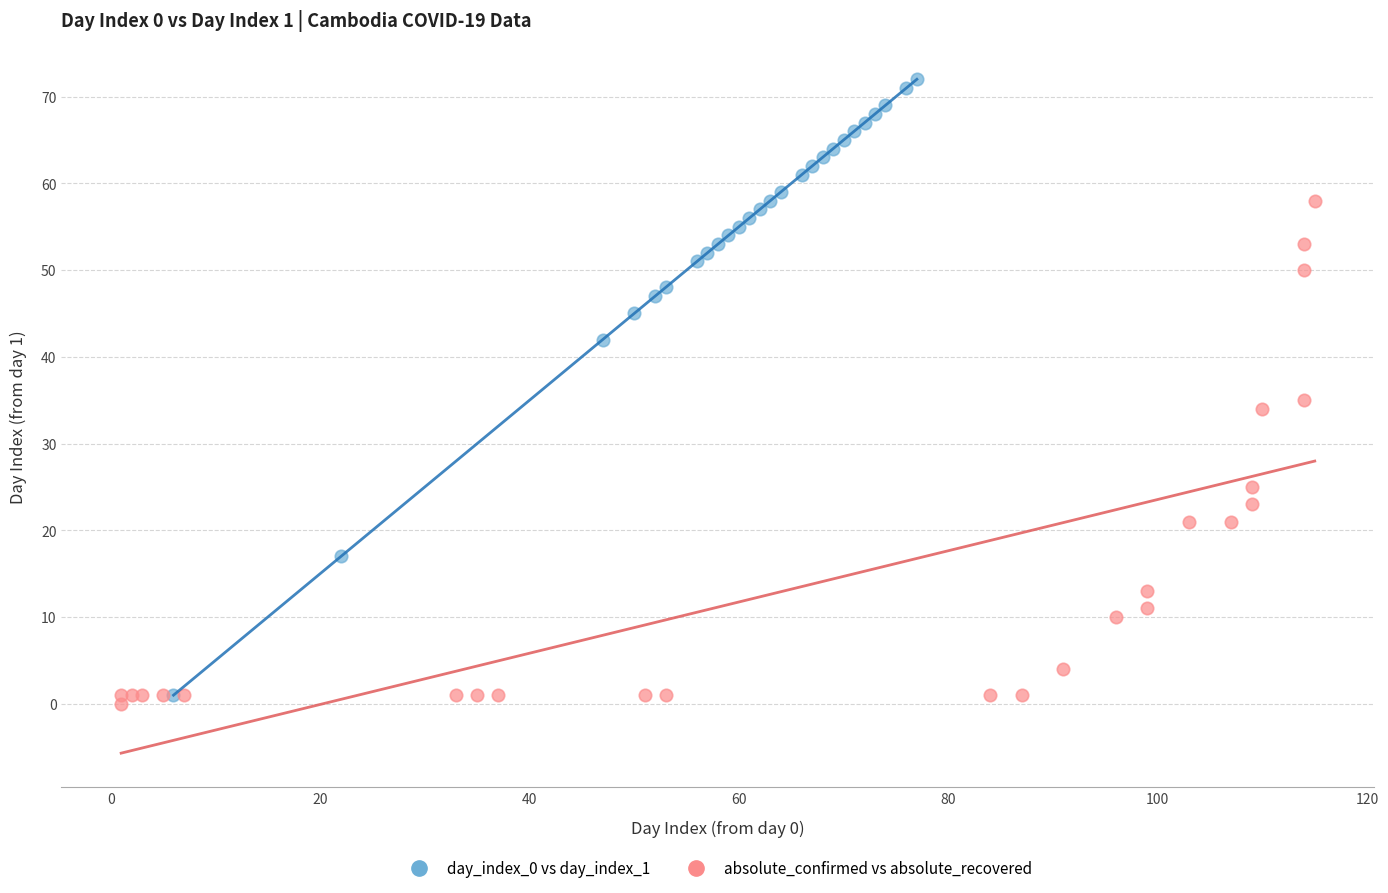

Which series reaches the maximum Y coordinate?

day_index_0 vs day_index_1